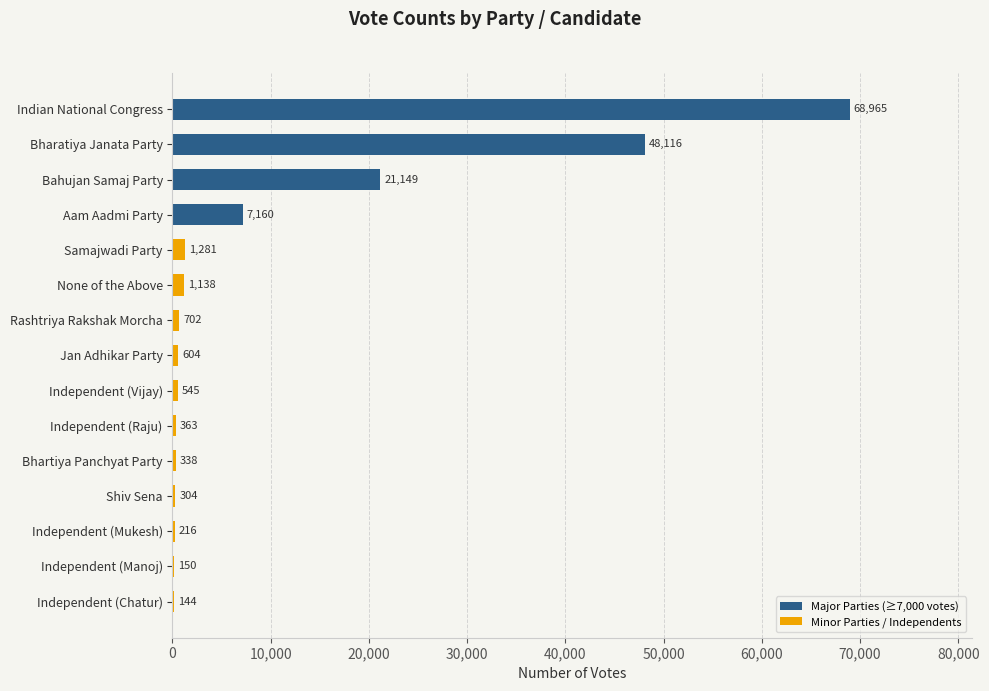

The value at Bhartiya Panchyat Party is 338. True or false?

True